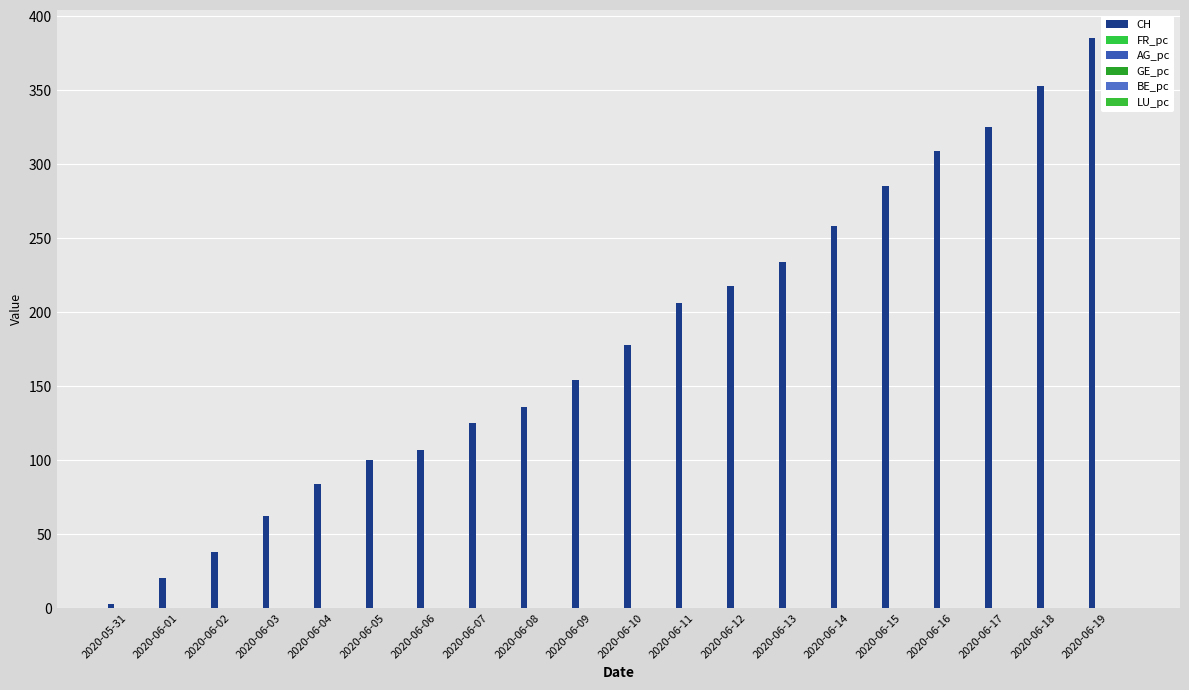

Which series has the largest range (max minus min)?

CH